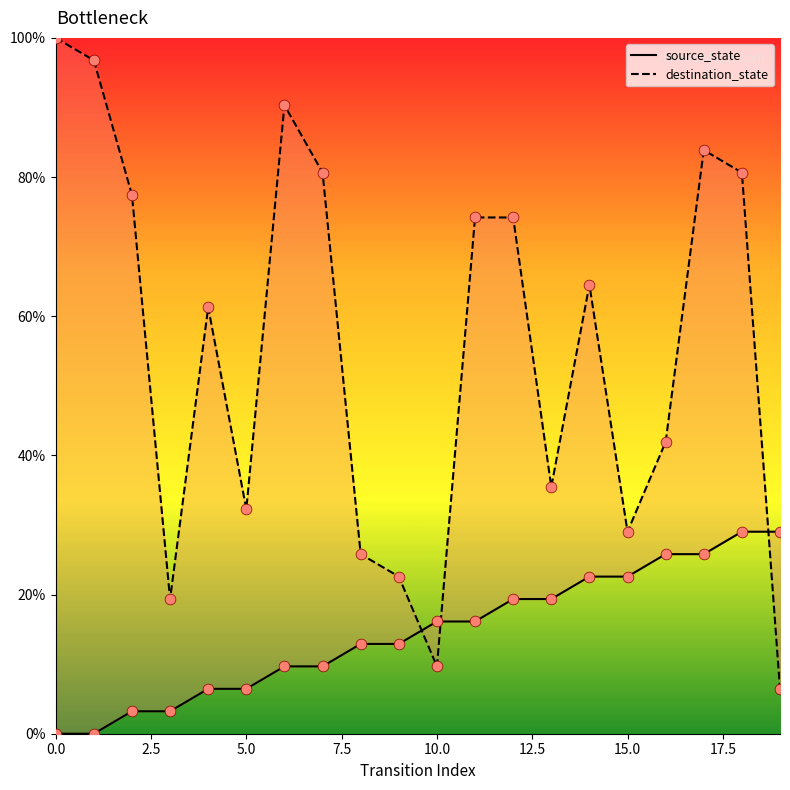

Which series contains the highest Y value?

destination_state